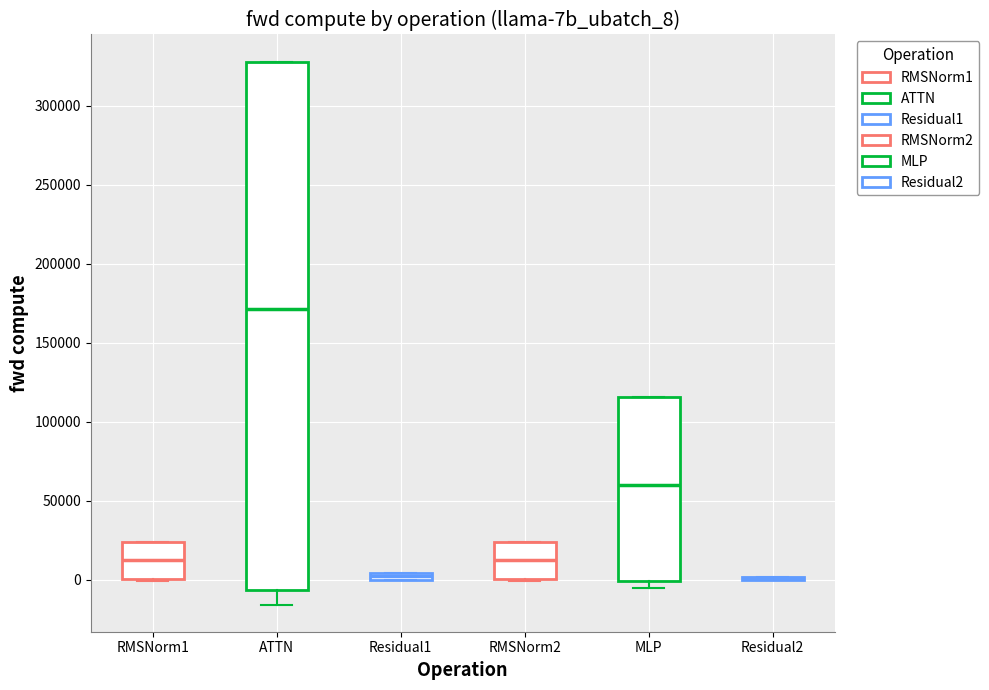

Which box is the tallest, from its lower edge to its upper edge?

ATTN